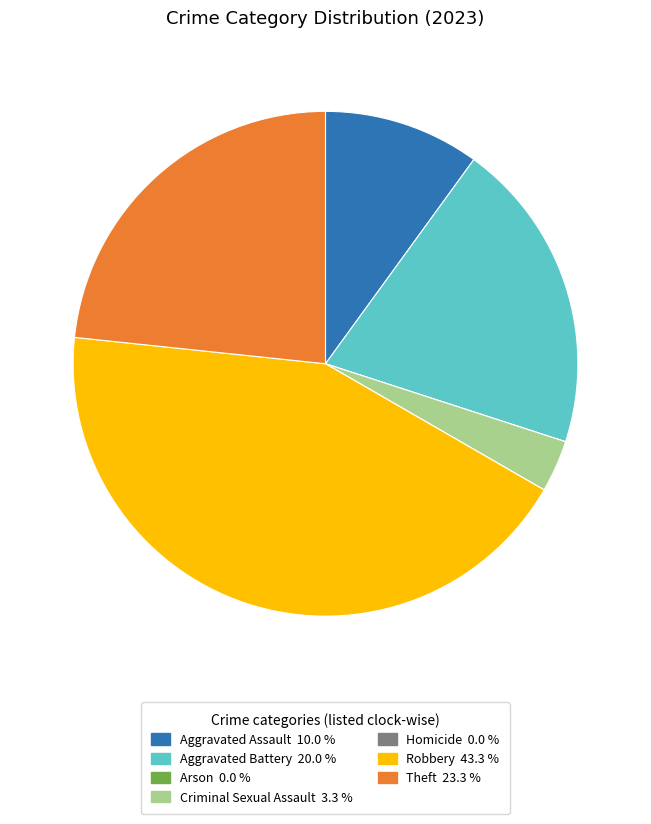

Which category has the biggest portion of the pie?

Robbery